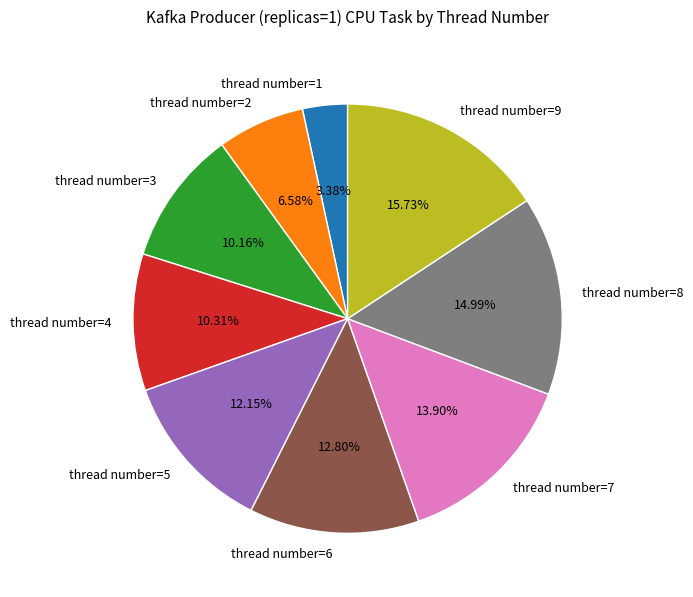

Does thread number=3 account for over 50% of the chart?

No